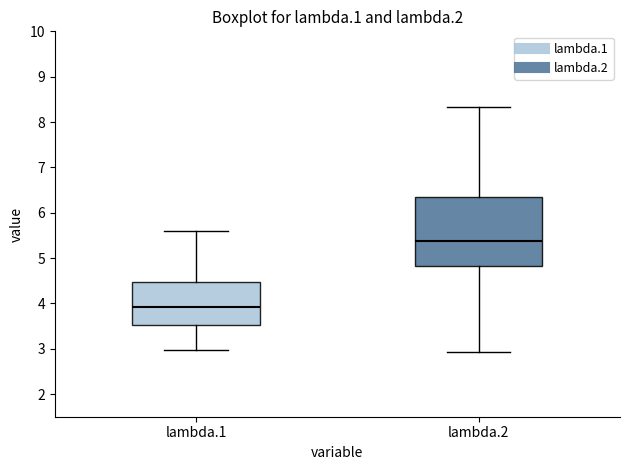

Where does the lower whisker of the box for lambda.1 end on the y-axis? The values are not printed on the chart, so give them approximately, as read against the axis.

3.0